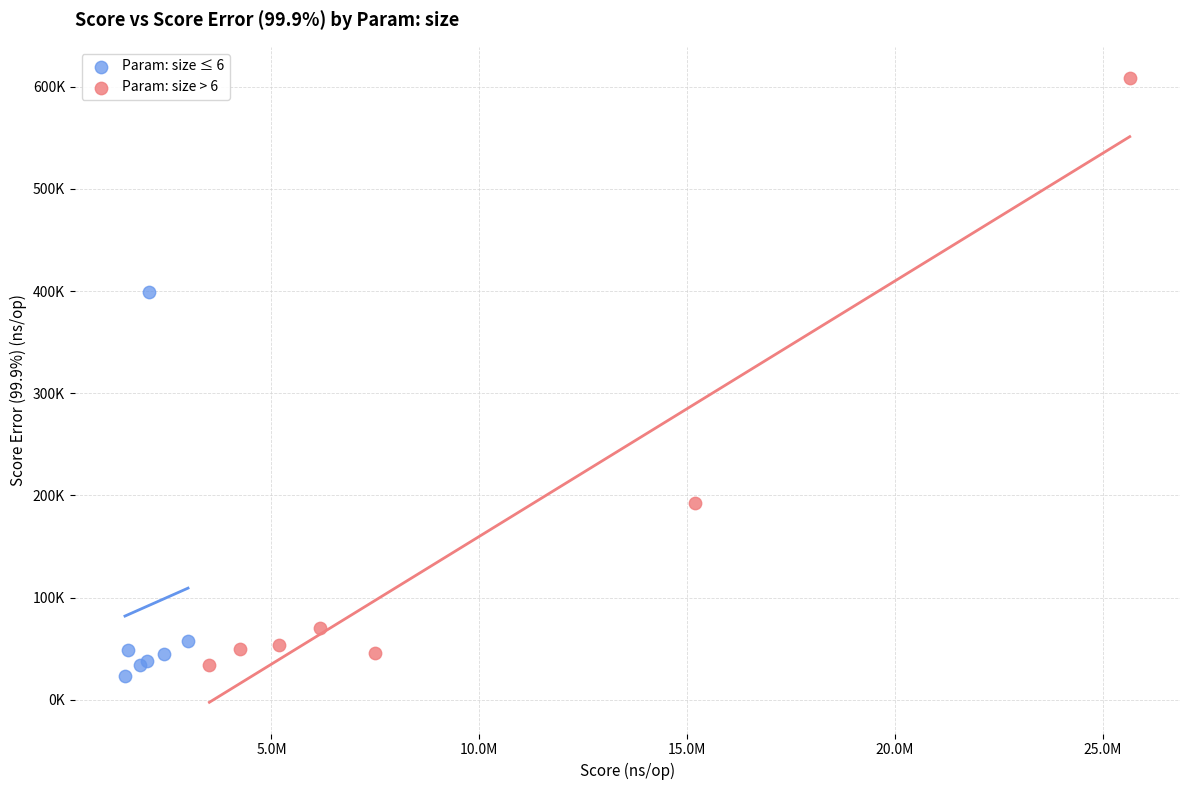

What are all the series names shown in the legend?

Param: size ≤ 6, Param: size > 6